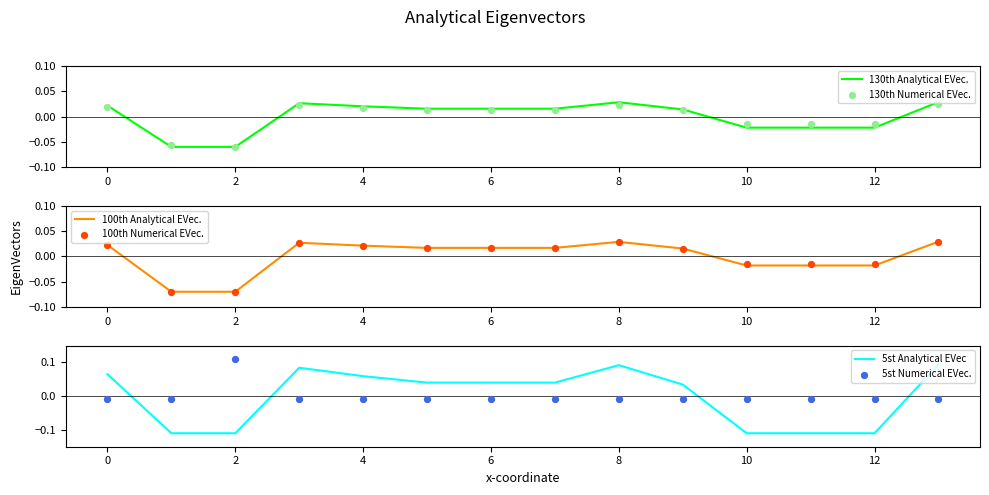

Which series contains the lowest Y value?

5st Analytical EVec